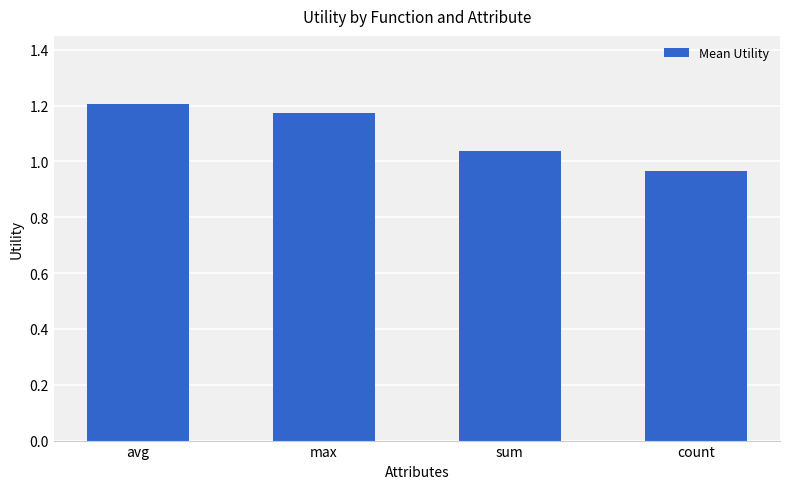

Approximately how many times larger is the value at count compared to sum?

0.9